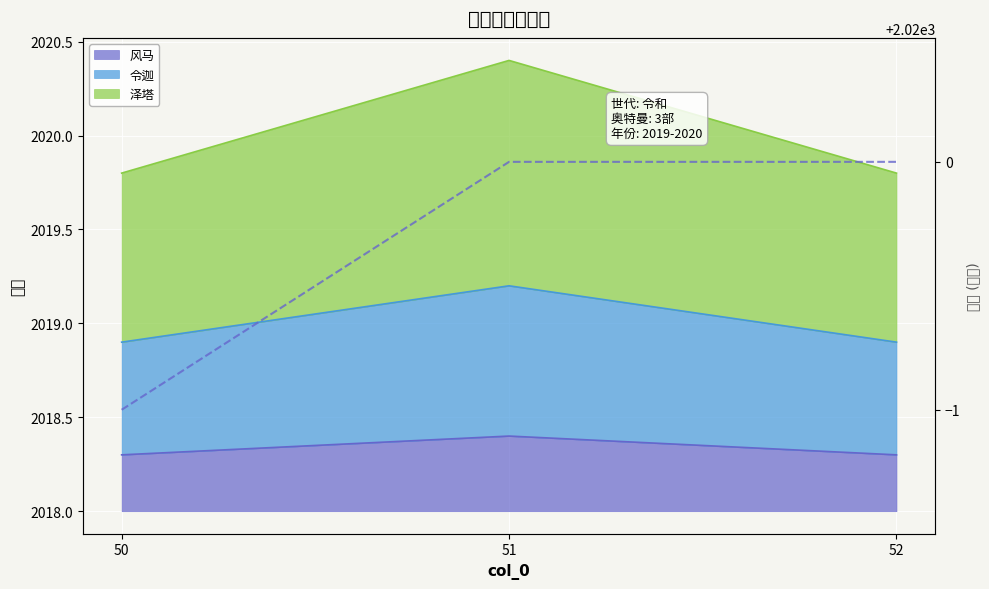

Where is the data nearest to the value 2019?

50